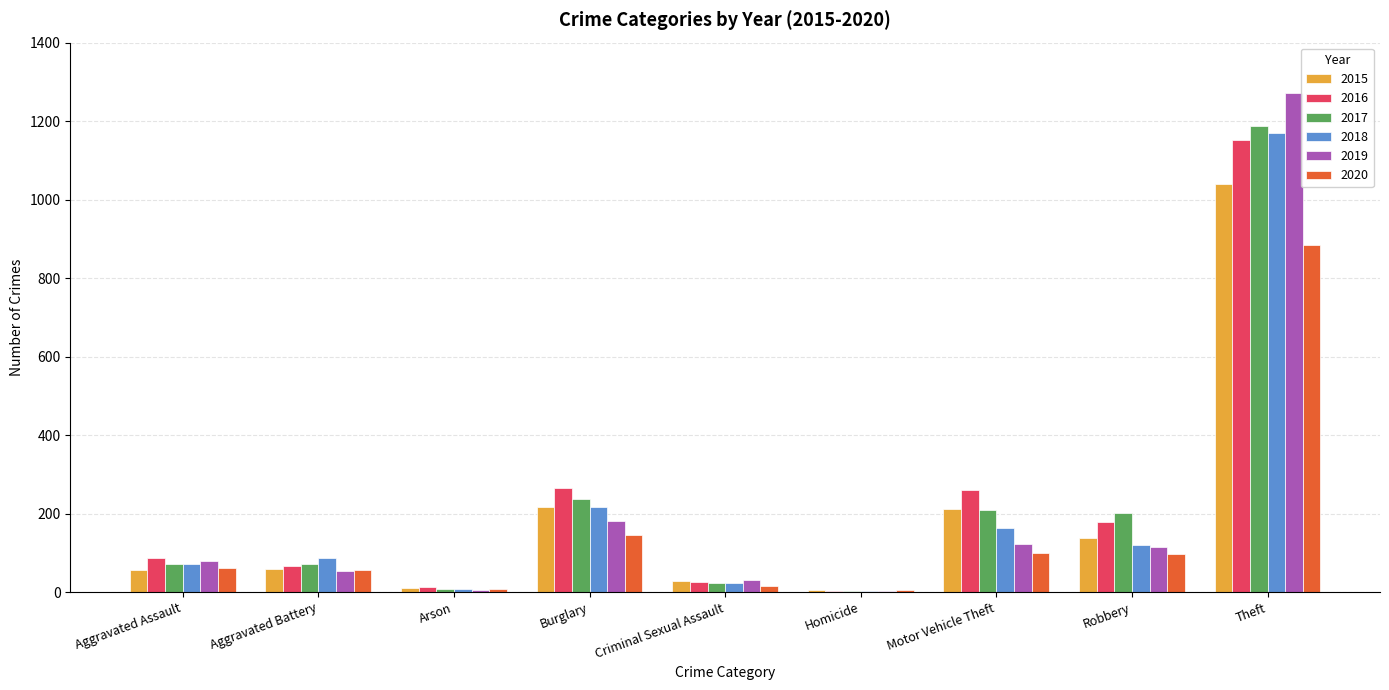

What is the sum of the 2015 values at Motor Vehicle Theft and Aggravated Battery?

272